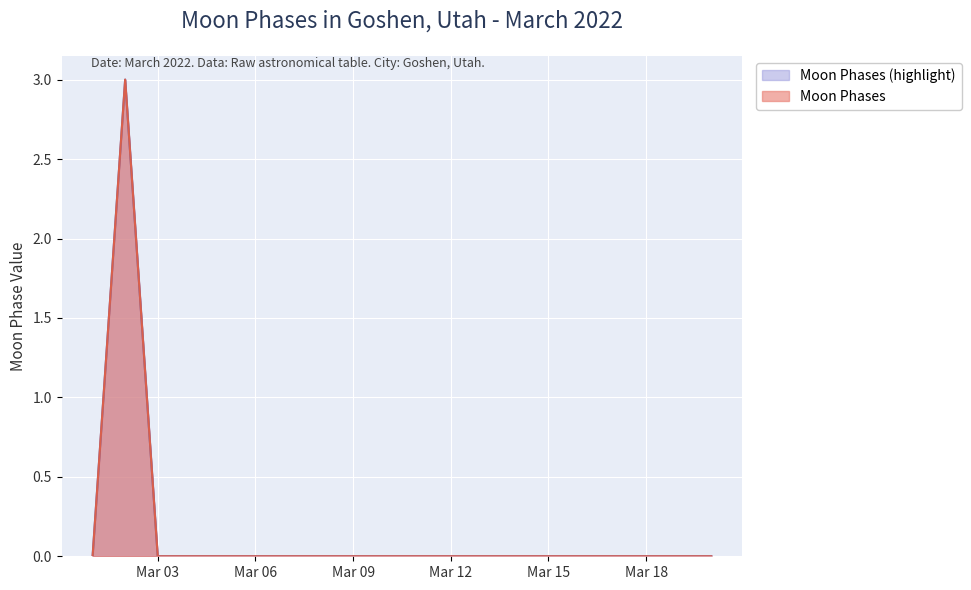

Reading left to right, extract all data points from this chart.

Moon Phases: 0	3	0	0	0	0	0	0	0	0	0	0	0	0	0	0	0	0	0	0
Moon Phases (highlight): 0	3	0	0	0	0	0	0	0	0	0	0	0	0	0	0	0	0	0	0